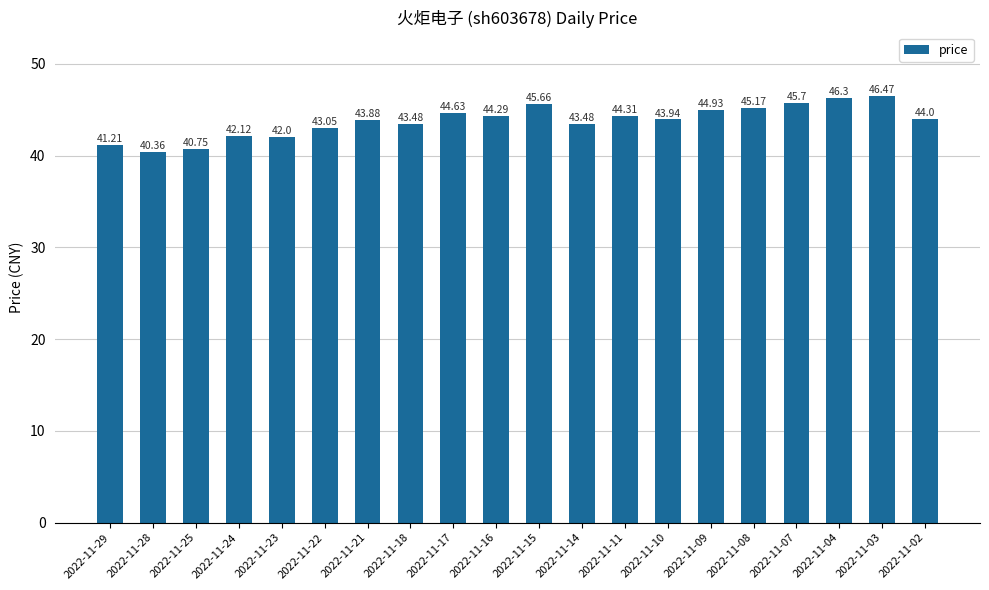

What is the sum of all values?

875.7